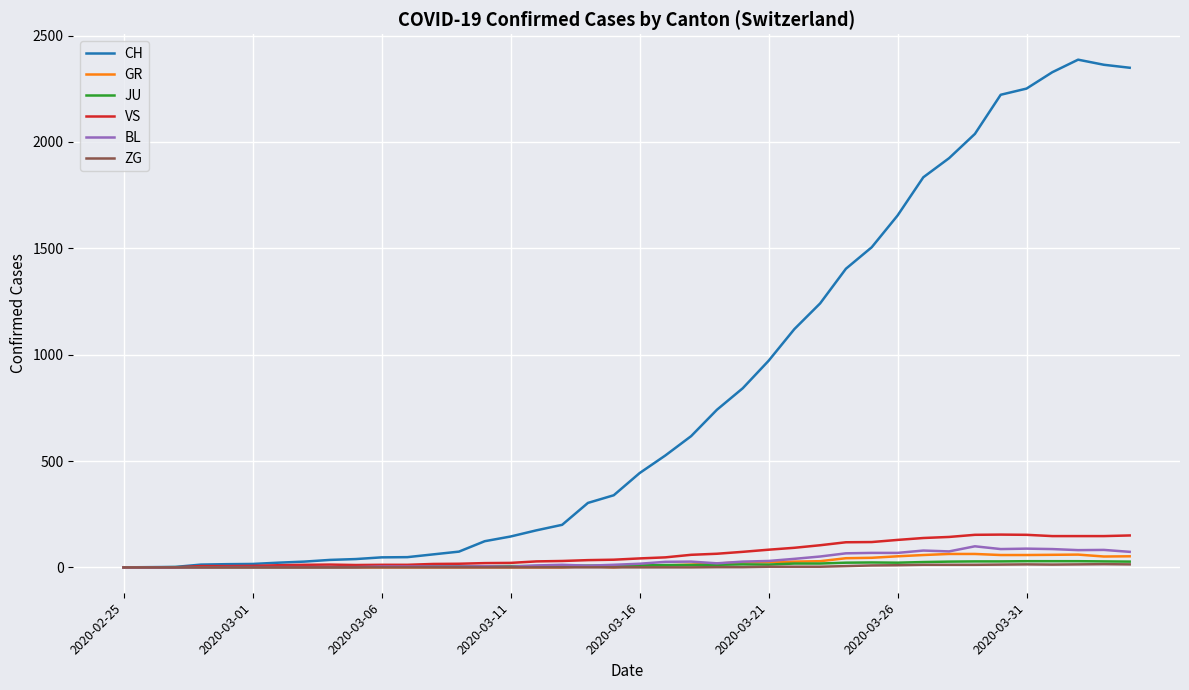

Which series has the largest total across all categories?

CH